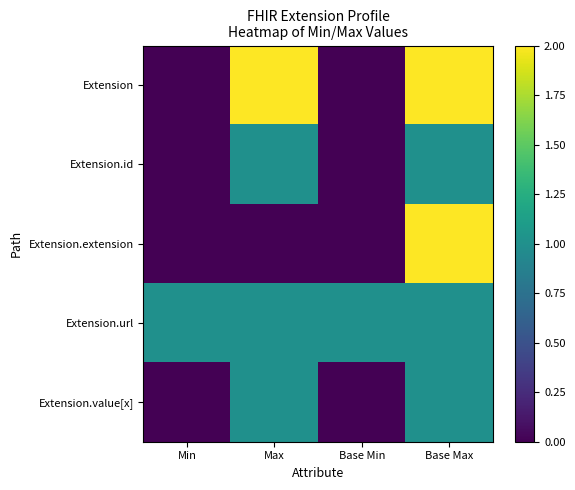

Which label corresponds to the largest value in the chart?

Max